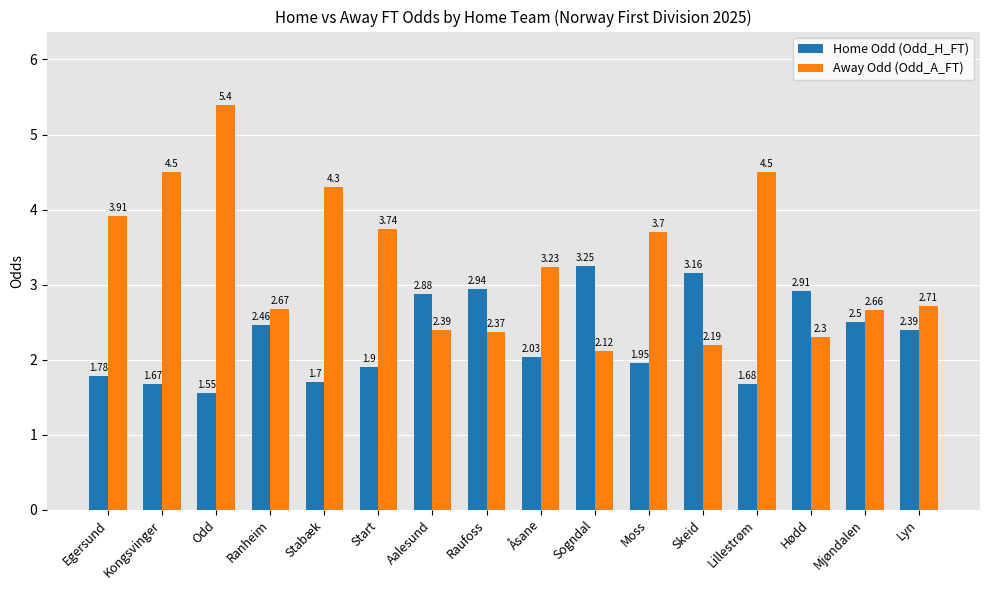

At how many categories does at least one series exceed 2?

16